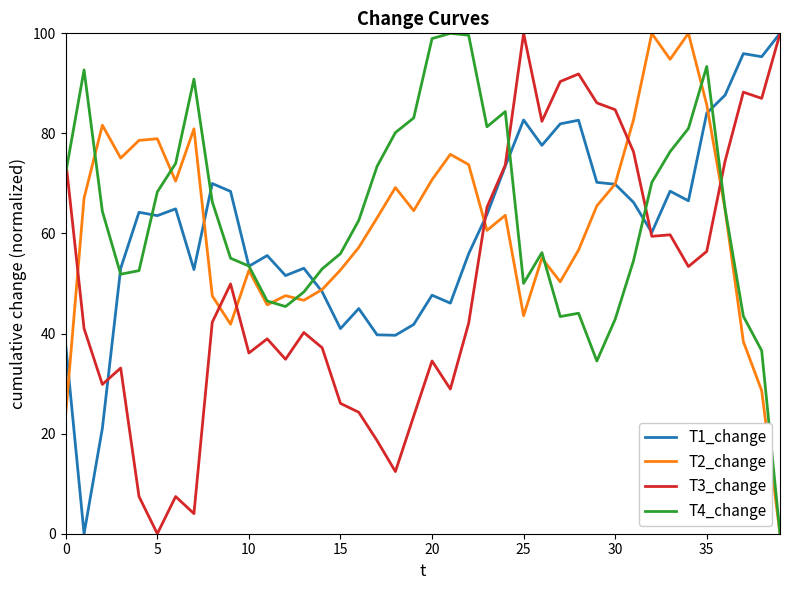

In T2_change, how many points are lower than both neighbors (excluding endpoints)?

10